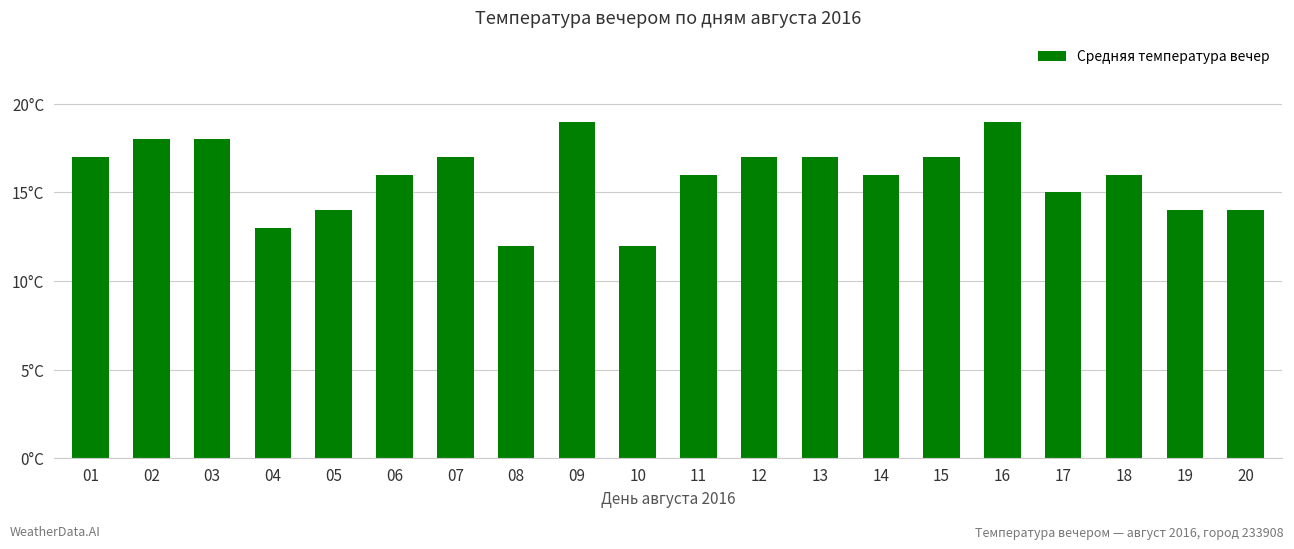

Are the bars horizontal?

No